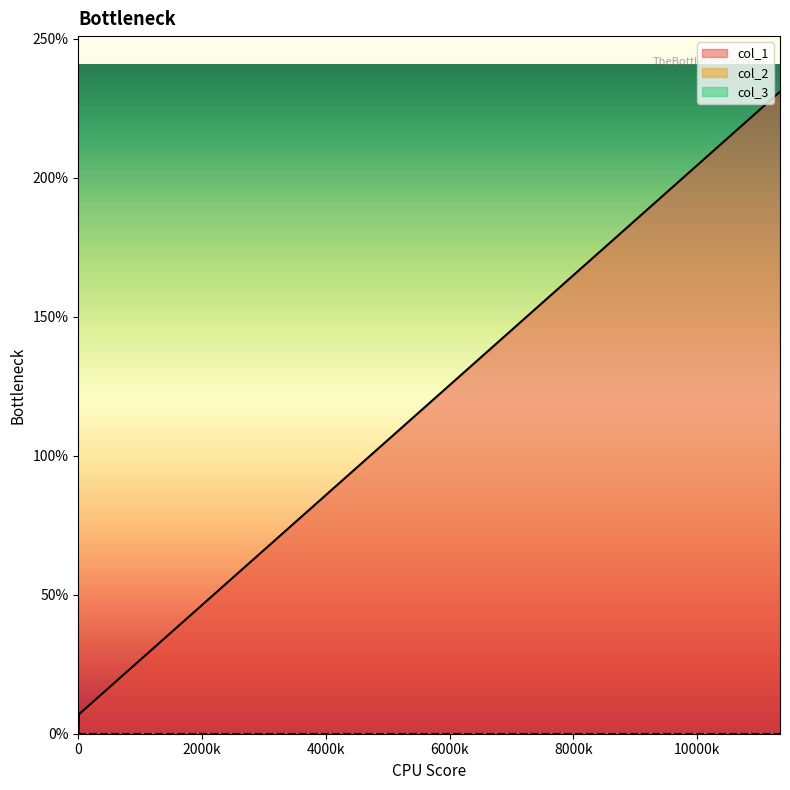

True or false: col_2 has more than 2 interior local peaks.

False